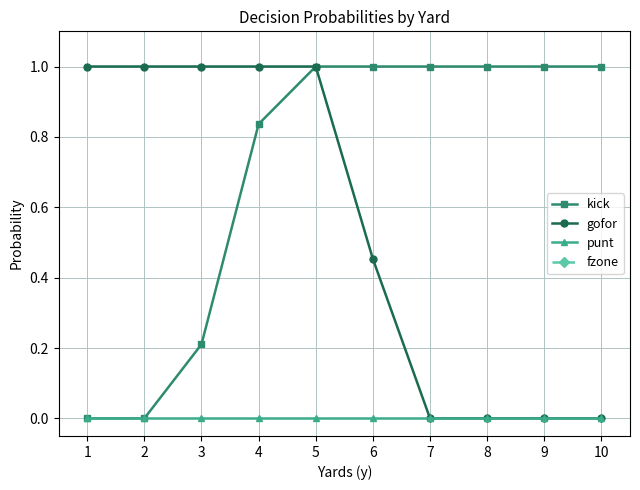

Is the value of punt at 1 greater than the value of fzone at 2?

No